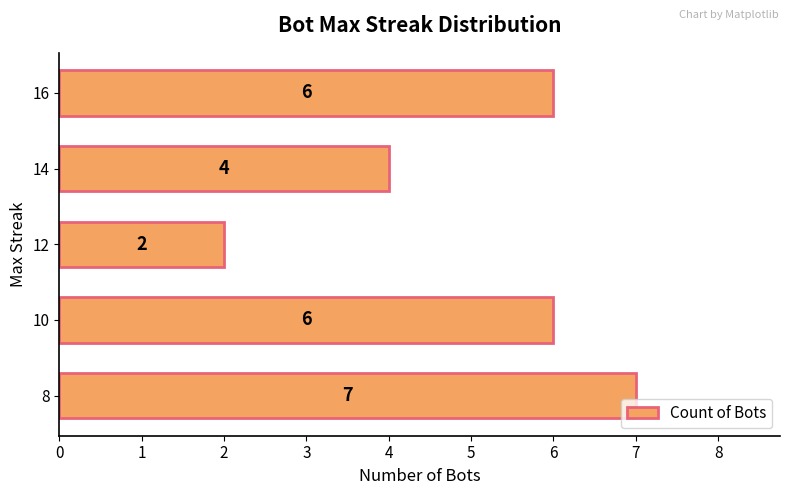

What is the sum of all values?

25